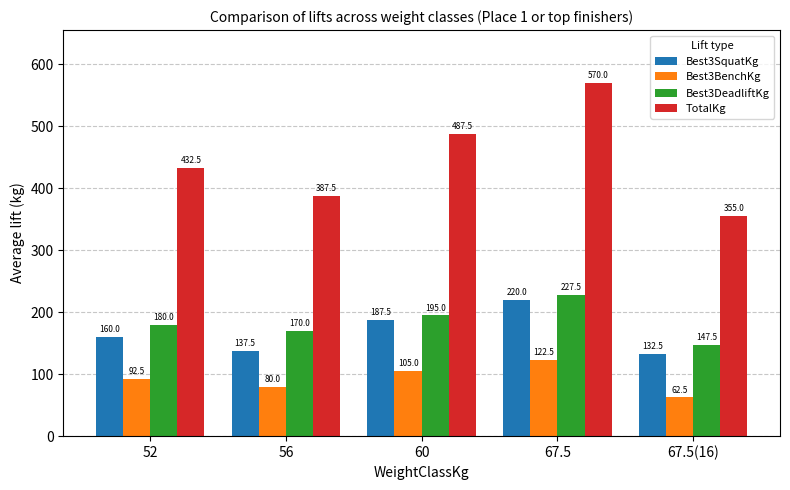

What is the difference between the TotalKg values at 67.5 and 52?

137.5